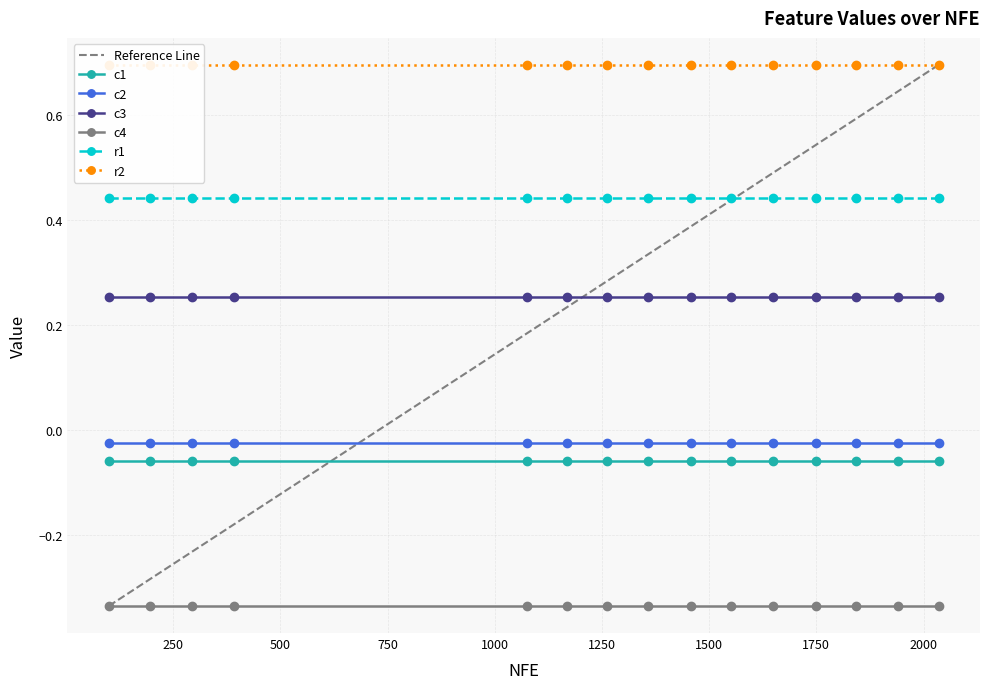

True or false: r1 has a value of 0.4 at 1075.

True